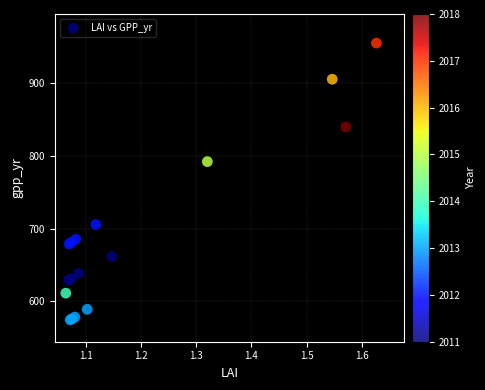

What Y value in the scatter plot is closest to 764?

792.2